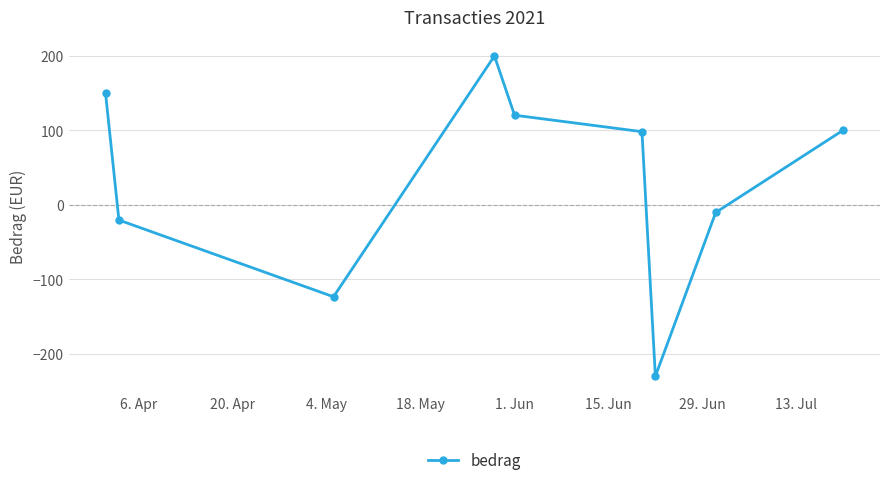

How many interior local peaks (higher than both neighbors) does the data have?

1